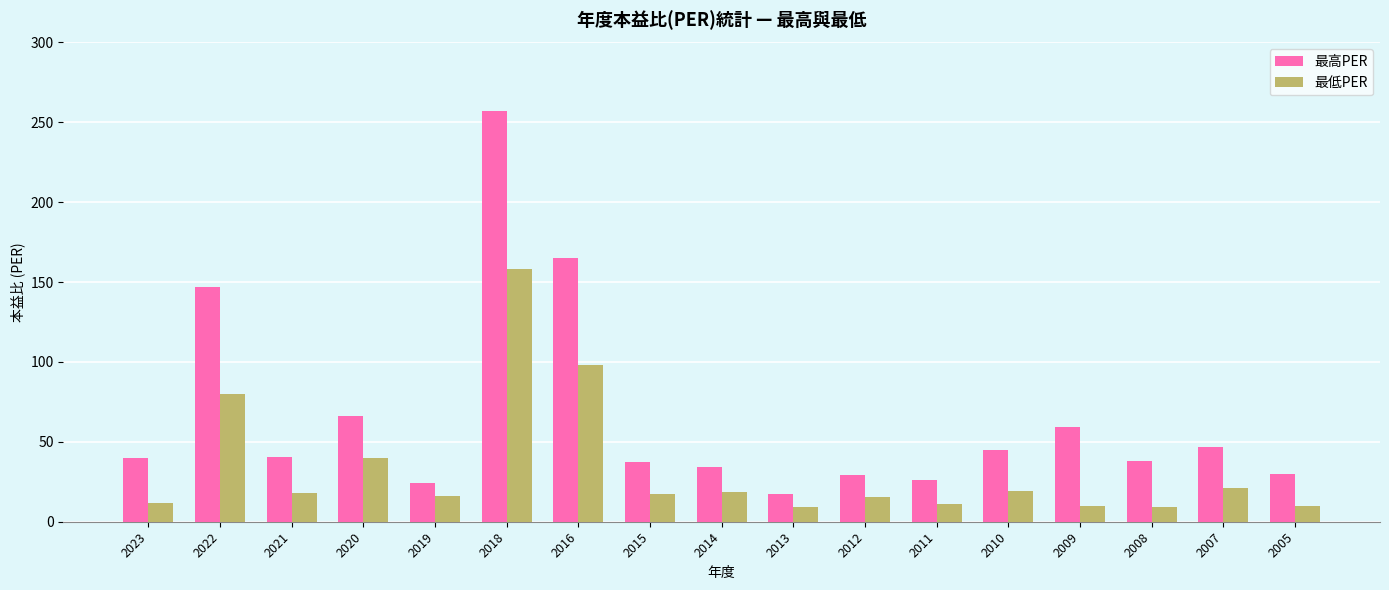

What is the maximum value for 最高PER?

257.0